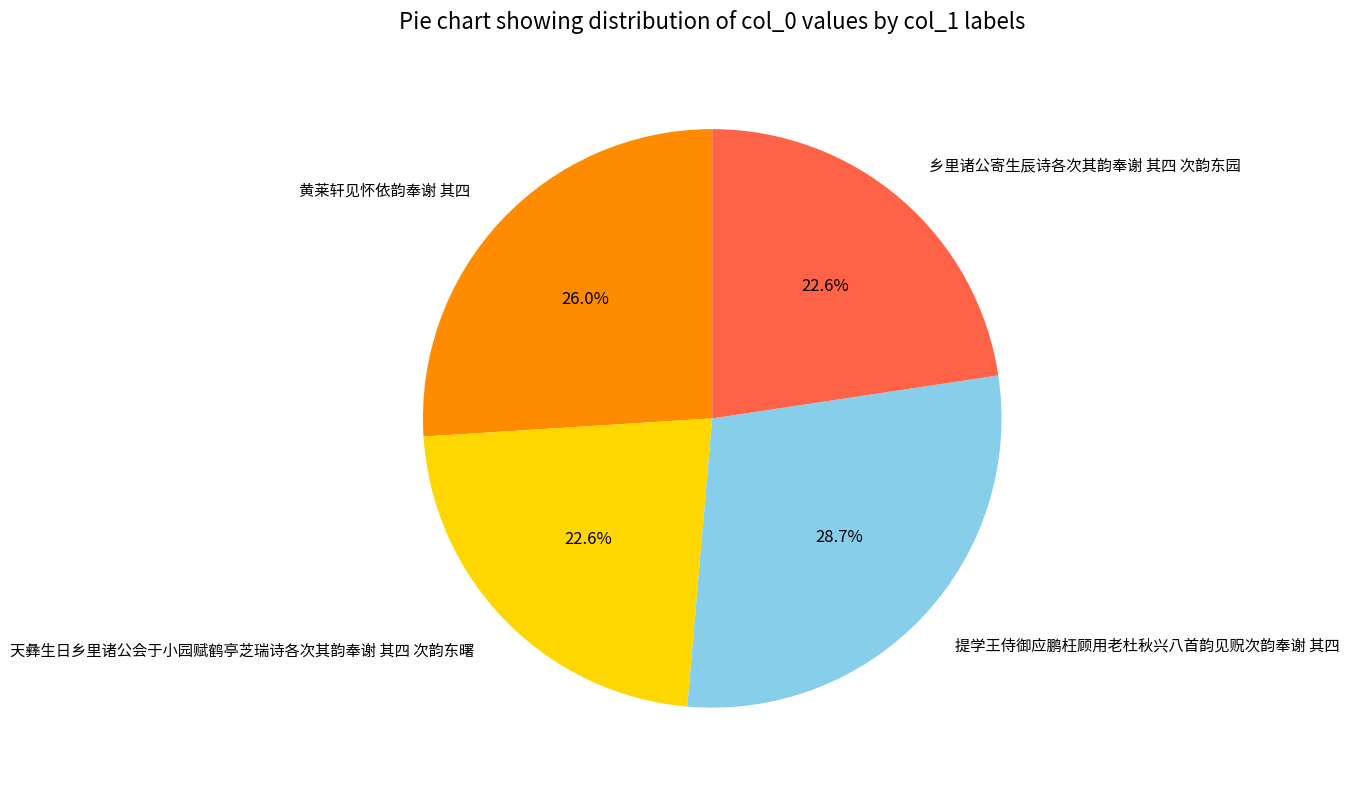

The 天彝生日乡里诸公会于小园赋鹤亭芝瑞诗各次其韵奉谢 其四 次韵东曙 slice represents 36% of the pie. True or false?

False